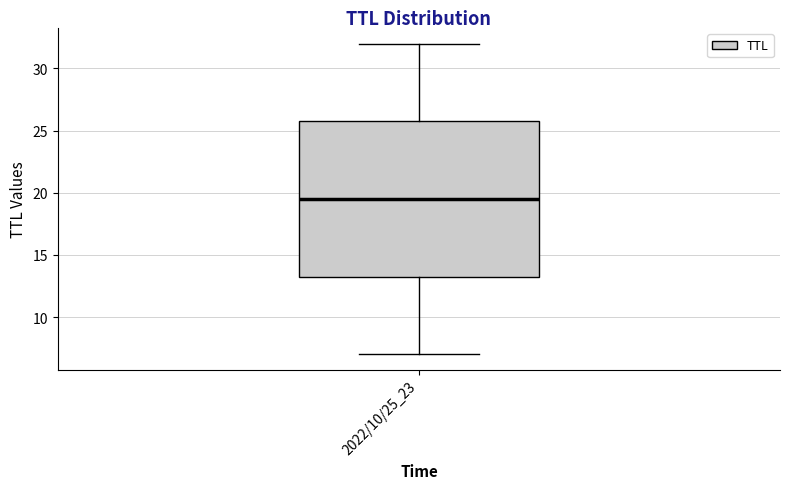

Where is the lower edge of the box for 2022/10/25_23 on the y-axis? The values are not printed on the chart, so give them approximately, as read against the axis.

13.5